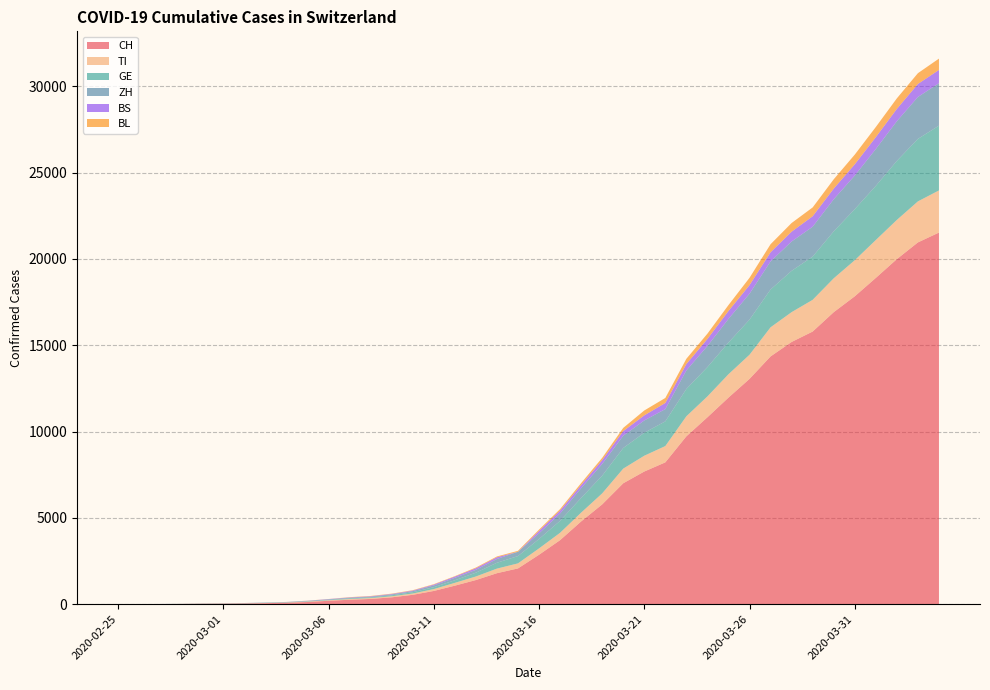

Where is TI nearest to the value 1221?

2020-03-24